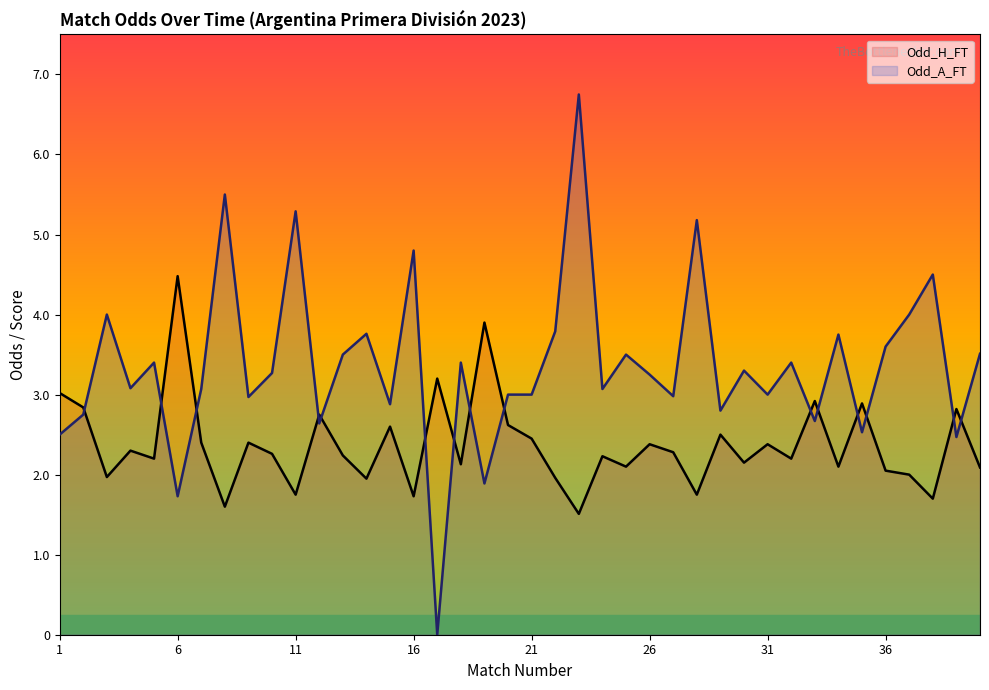

How many lines are shown in the chart?

2